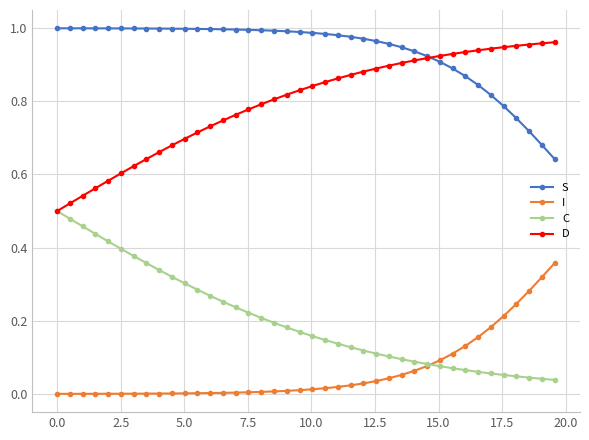

How many times do I and C cross each other?

1